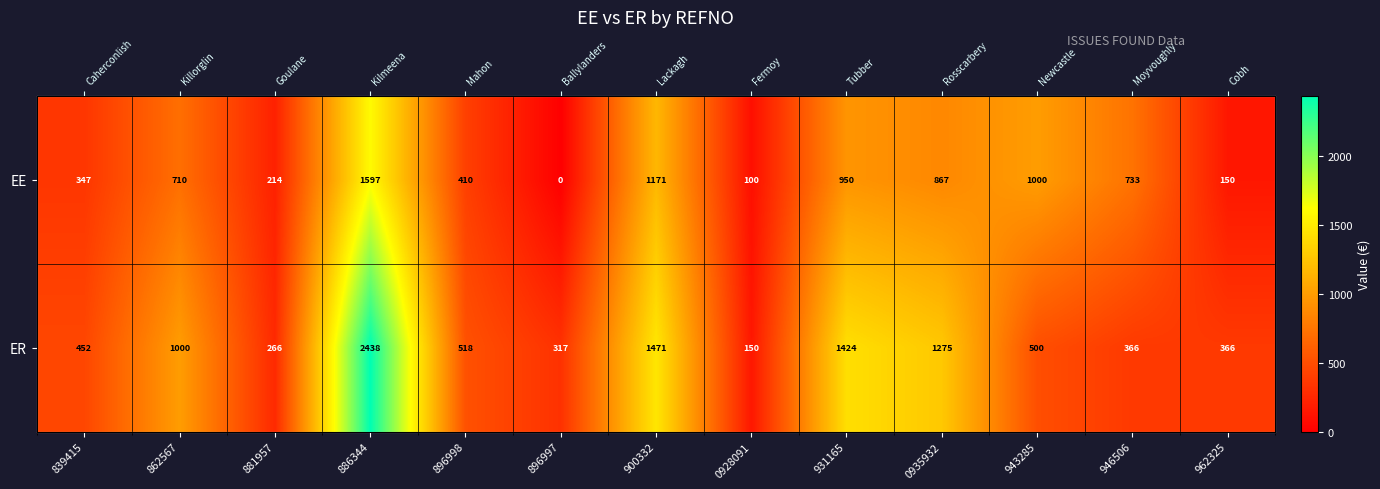

How many values in the EE series exceed 710?

6